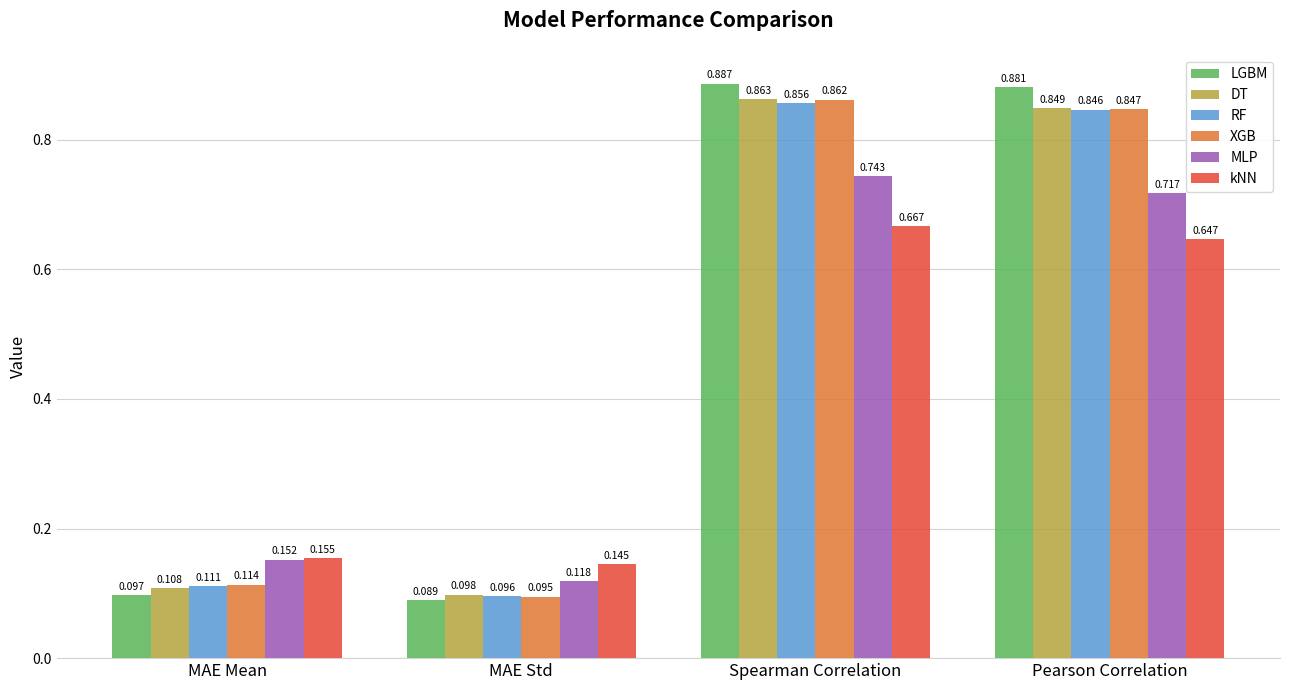

Which category has the lowest value in the LGBM series?

MAE Std